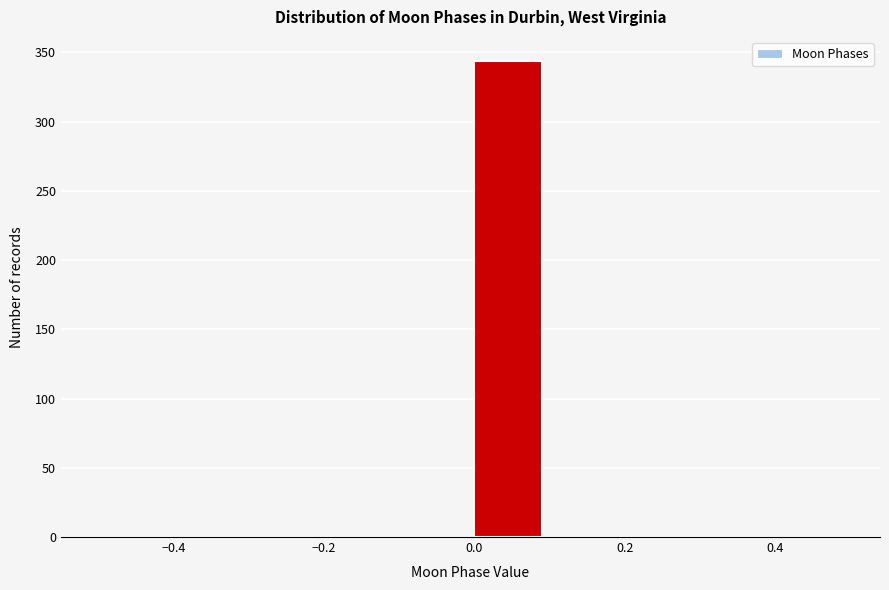

Reading left to right, transcribe this chart: for each bar, give the range it covers on the x-axis and its height. The values are not printed on the chart, so give them approximately, as read against the axis.

-0.5 to -0.4: 0
-0.4 to -0.3: 0
-0.3 to -0.2: 0
-0.2 to -0.1: 0
-0.1 to 0.0: 0
0.0 to 0.1: 345
0.1 to 0.2: 0
0.2 to 0.3: 0
0.3 to 0.4: 0
0.4 to 0.5: 0